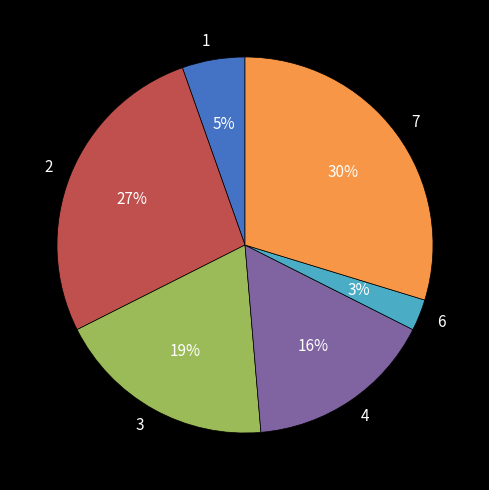

Which has a higher value, 7 or 2?

7